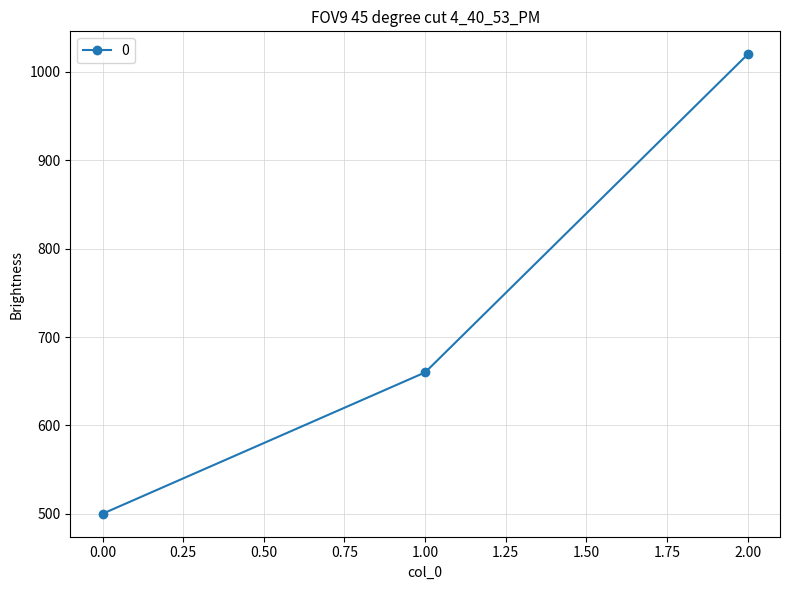

What is the sum of all values?

2180